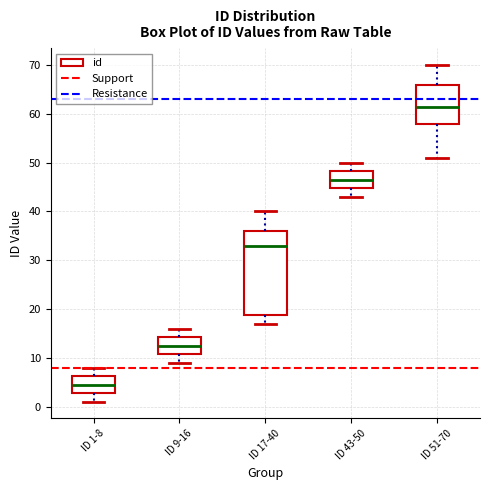

Reading left to right, transcribe this box plot: for each box, give where its median line is, the range the box spans, and where its two whiskers end, as read against the y-axis. The values are not printed on the chart, so give them approximately, as read against the axis.

ID 1-8: median 5, box 3 to 6, whiskers 1 to 8
ID 9-16: median 13, box 11 to 14, whiskers 9 to 16
ID 17-40: median 33, box 19 to 36, whiskers 17 to 40
ID 43-50: median 47, box 45 to 48, whiskers 43 to 50
ID 51-70: median 62, box 58 to 66, whiskers 51 to 70